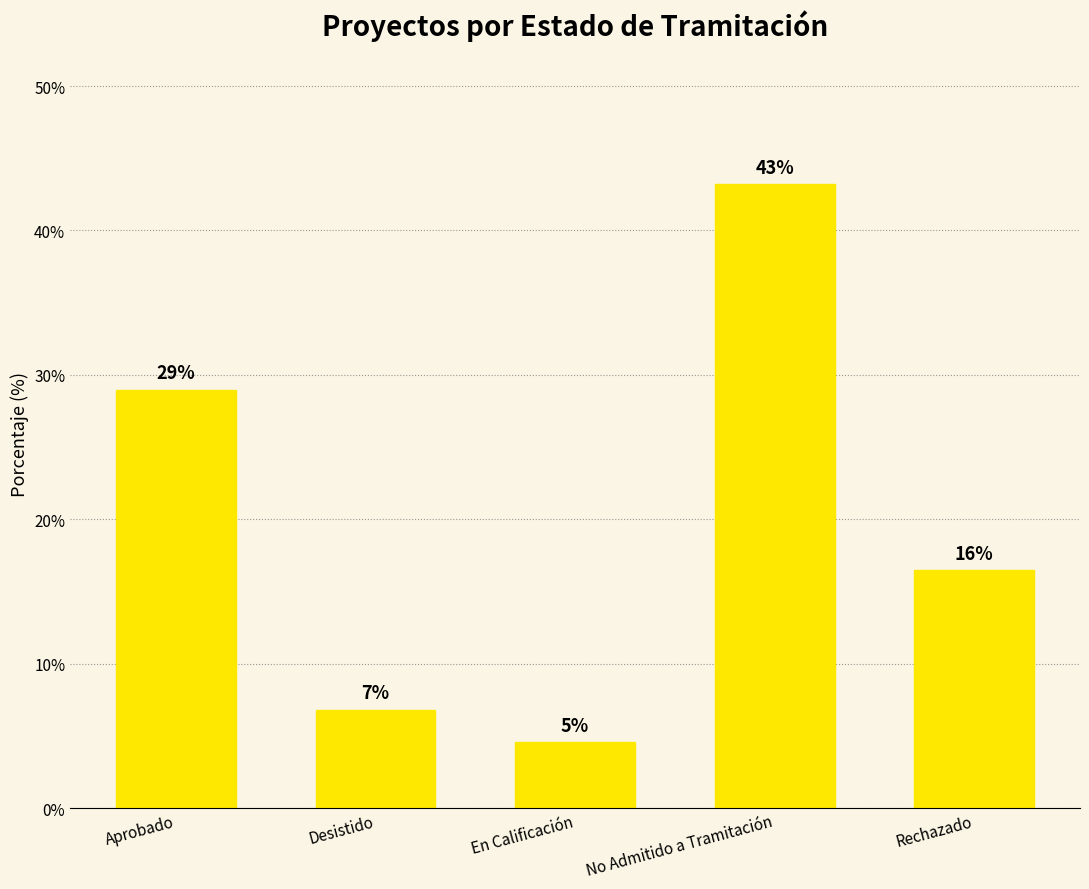

Rank the categories by value from lowest to highest.

En Calificación, Desistido, Rechazado, Aprobado, No Admitido a Tramitación